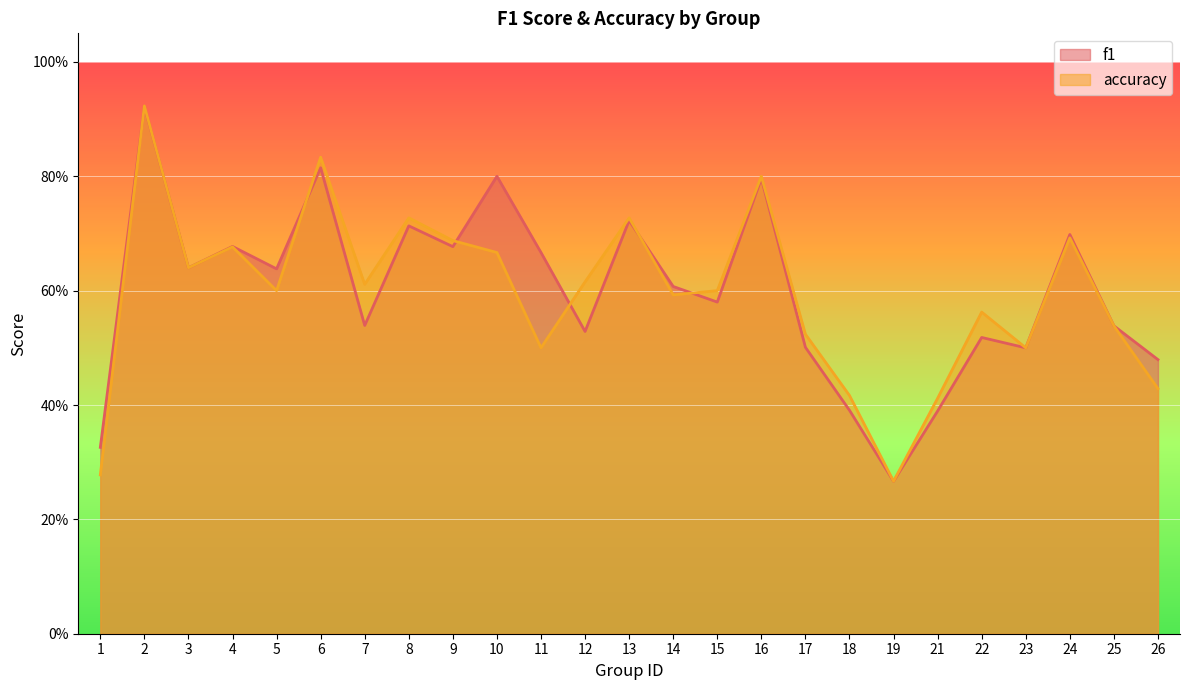

How many intersections are there between f1 and accuracy?

6